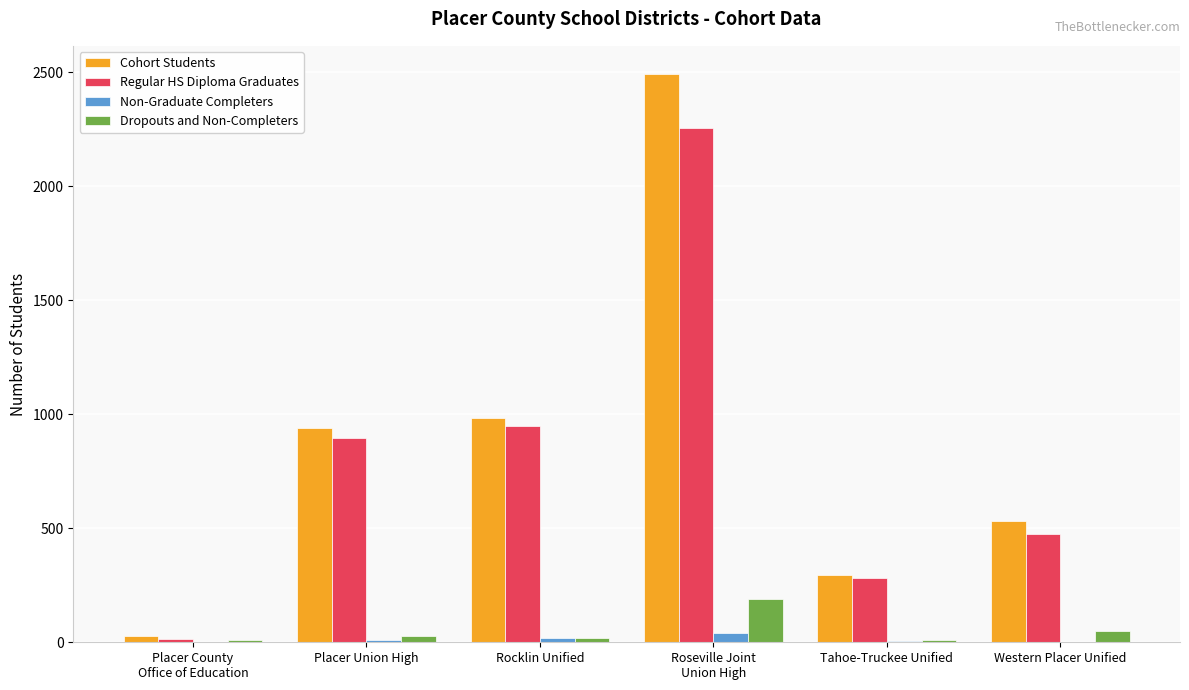

What is the greatest value displayed?

2492